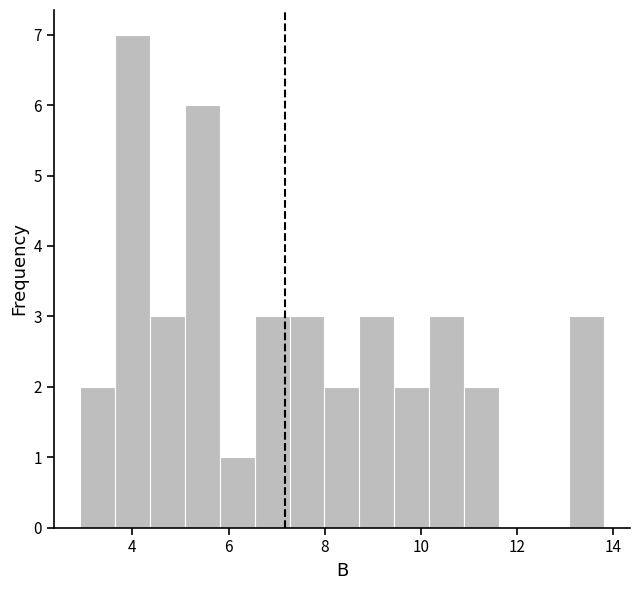

Around what value on the x-axis is the tallest bar? Give the approximate position of its centre, as read against the axis.

4.0